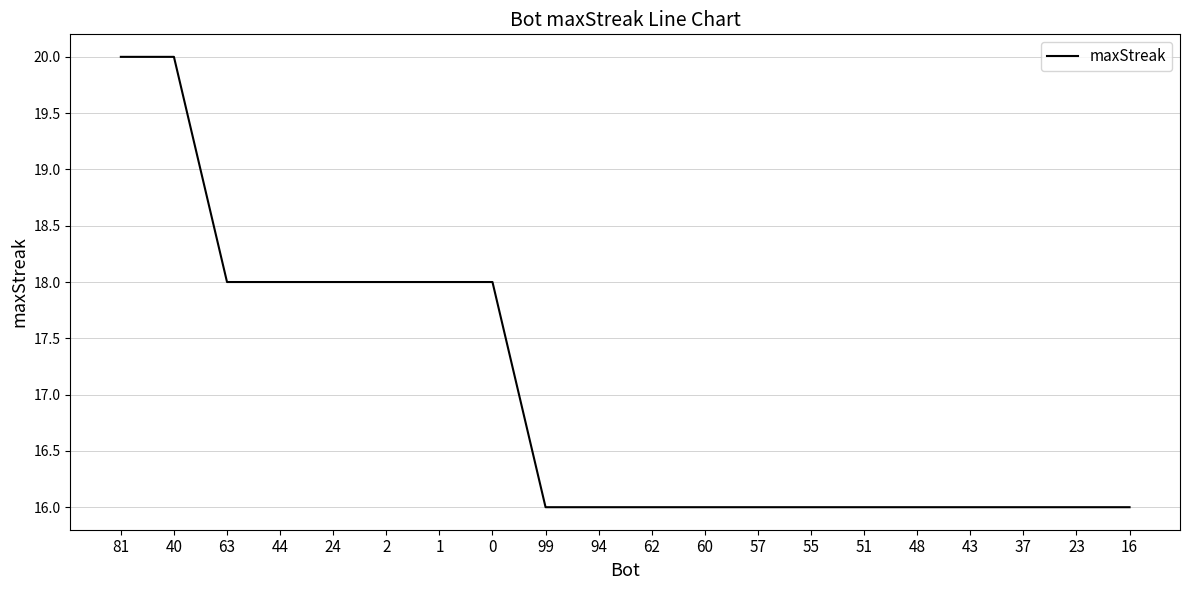

Is this an area chart (filled region under the line)?

No